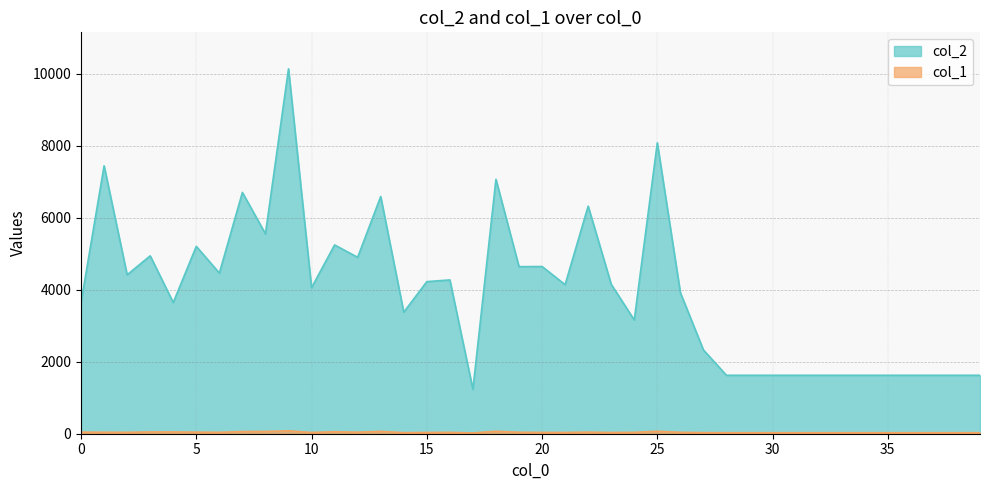

True or false: col_1 and col_2 cross at least once.

False